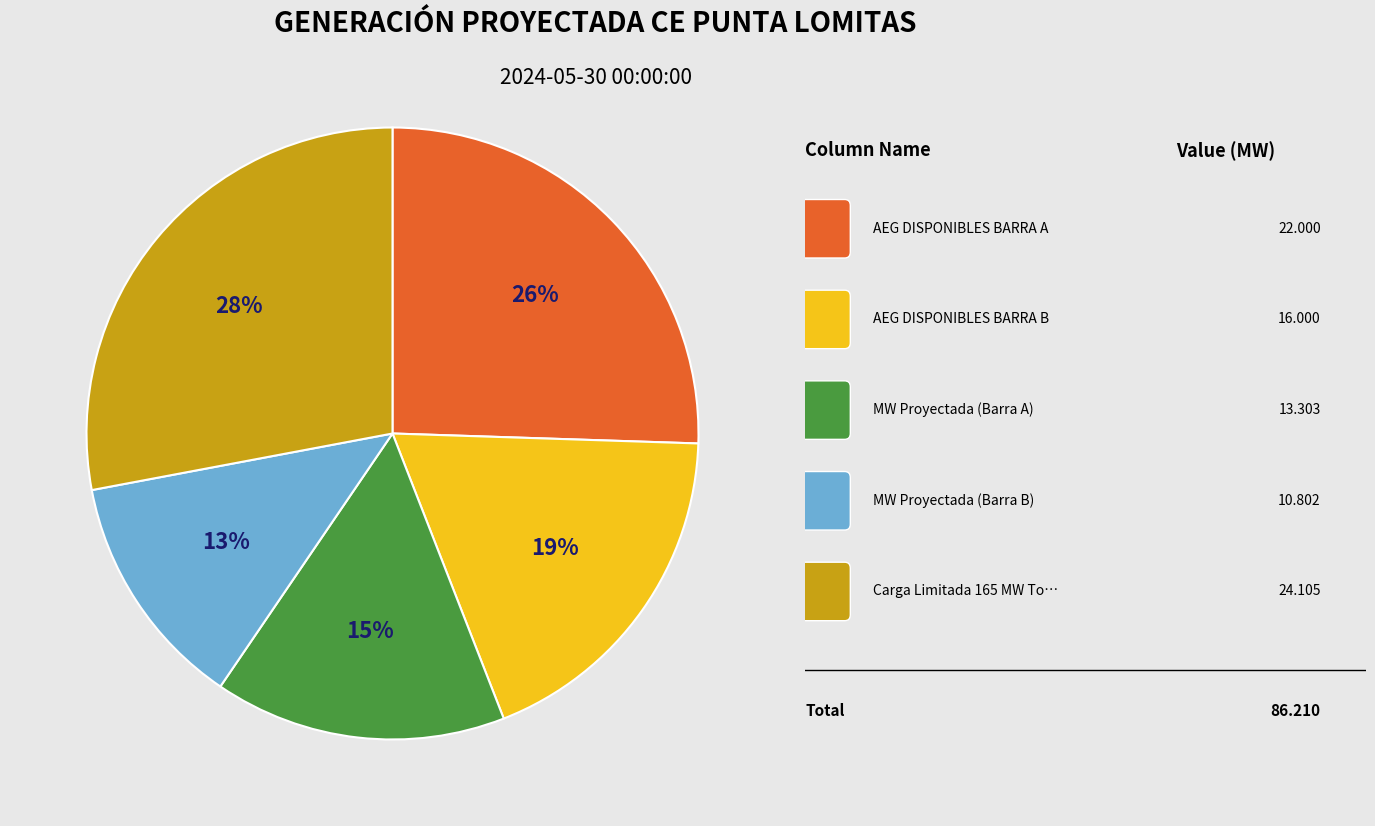

Does any single category account for the majority?

No